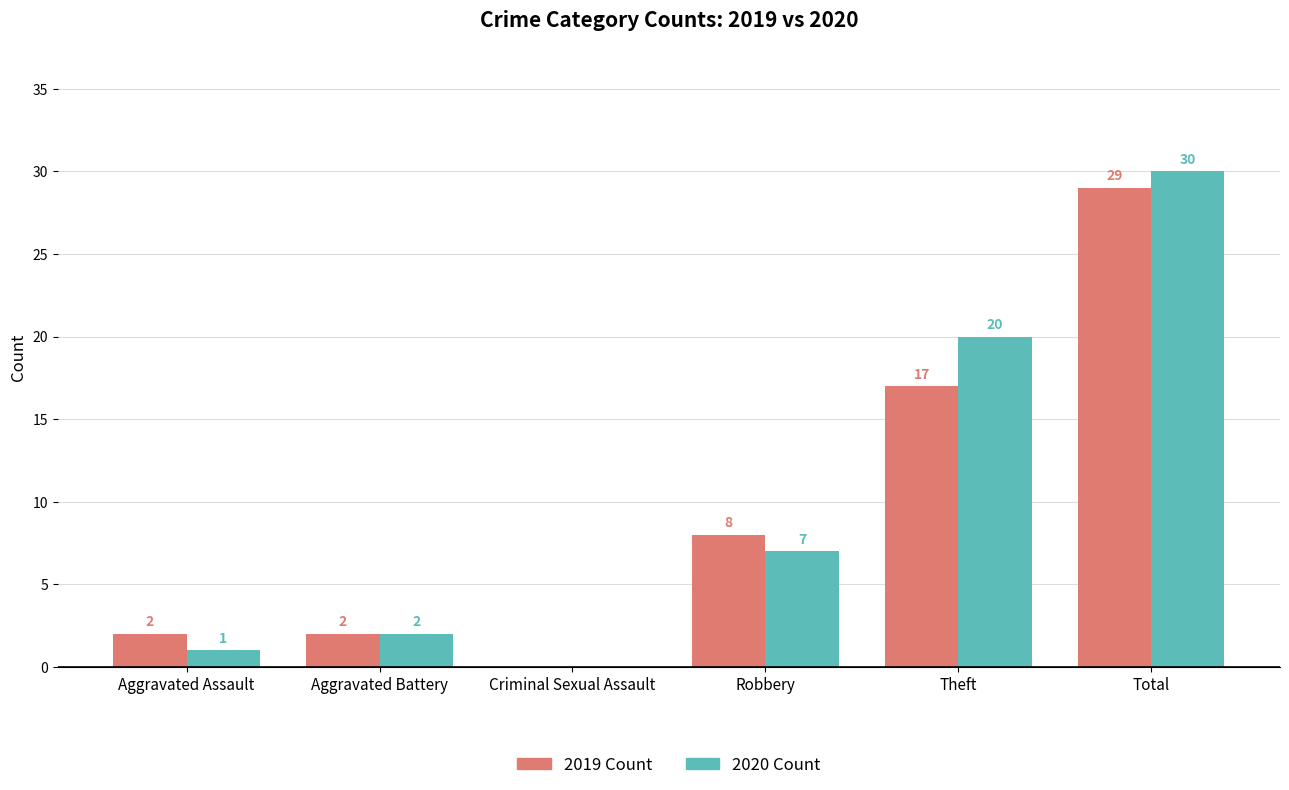

The value of 2019 Count at Criminal Sexual Assault is -13. True or false?

False